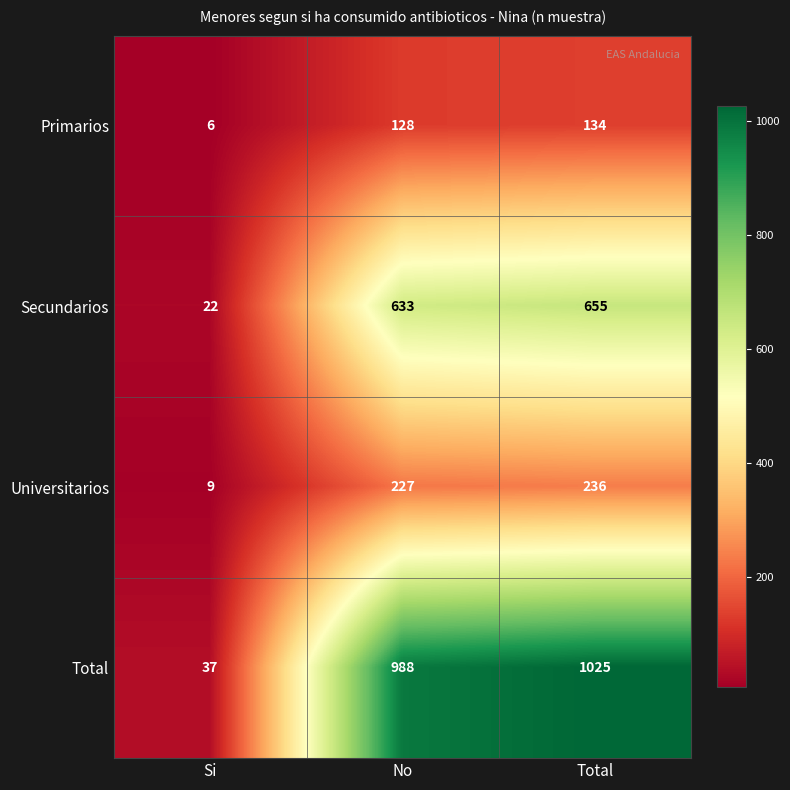

How many distinct data groups are displayed?

4